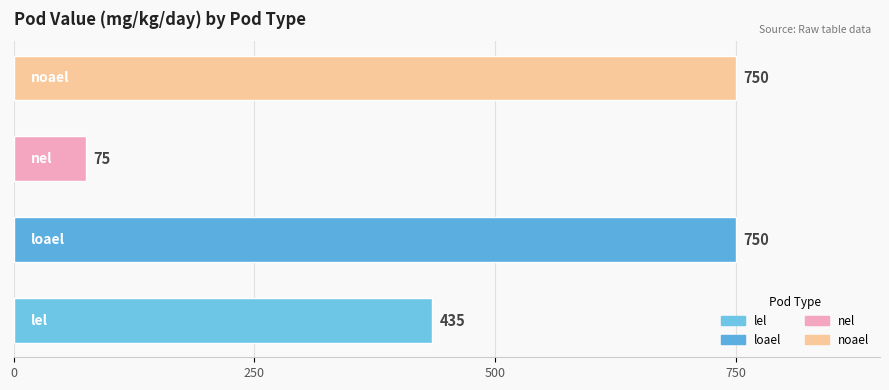

Count the values in the range 435 to 750.

3